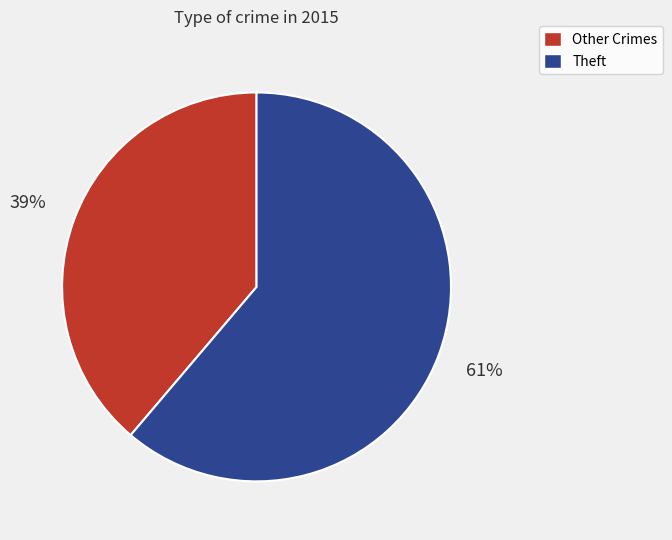

Combined, do Theft and Other Crimes account for over 50%?

Yes